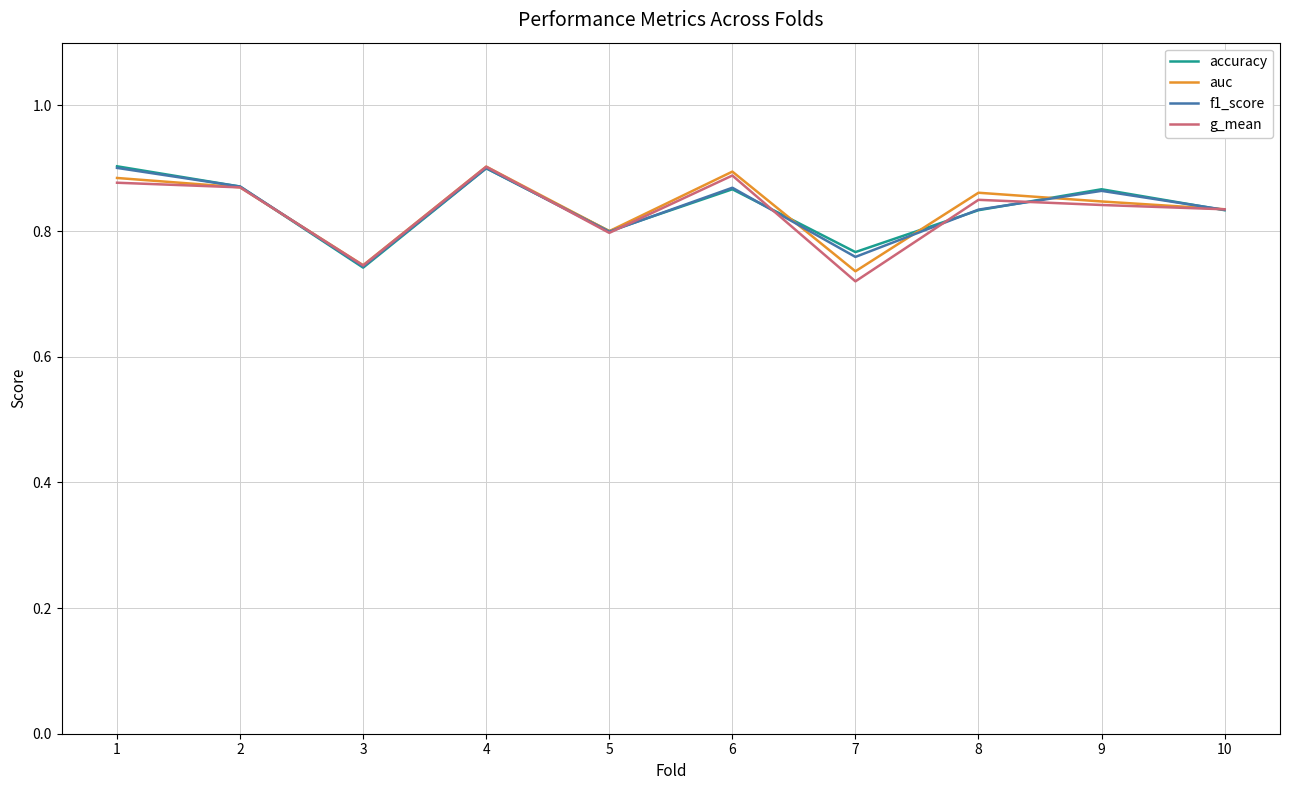

Is the value of auc at 7 greater than the value of g_mean at 9?

No